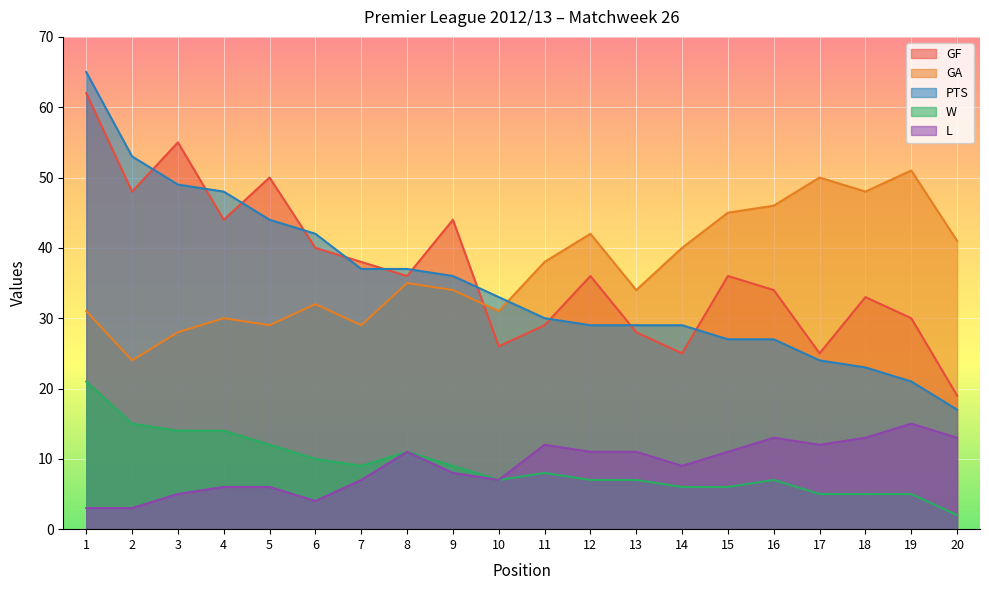

How many lines are shown in the chart?

5